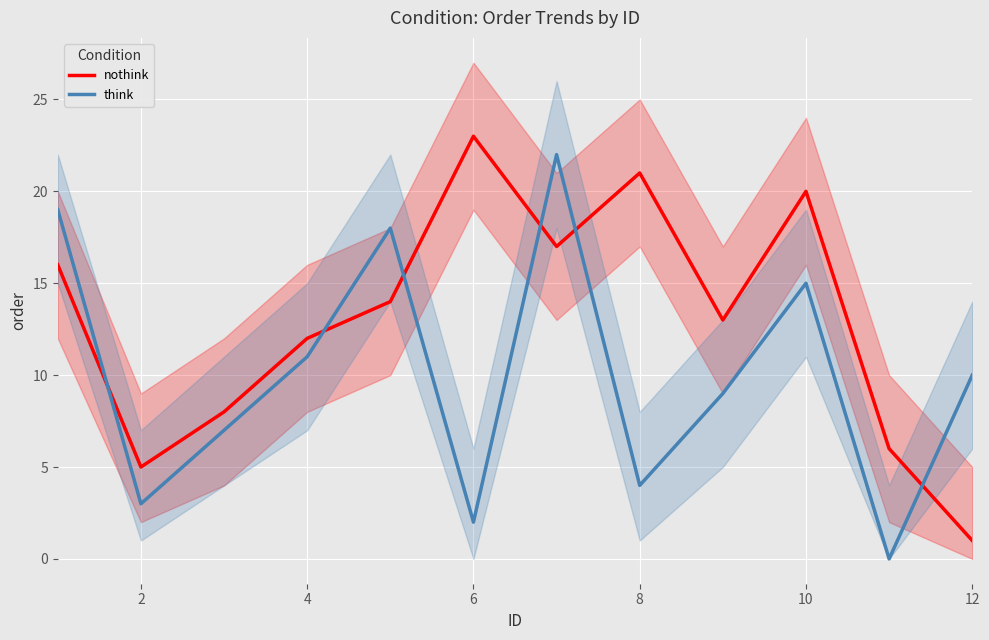

List the series in order of their peak value, highest first.

nothink, think